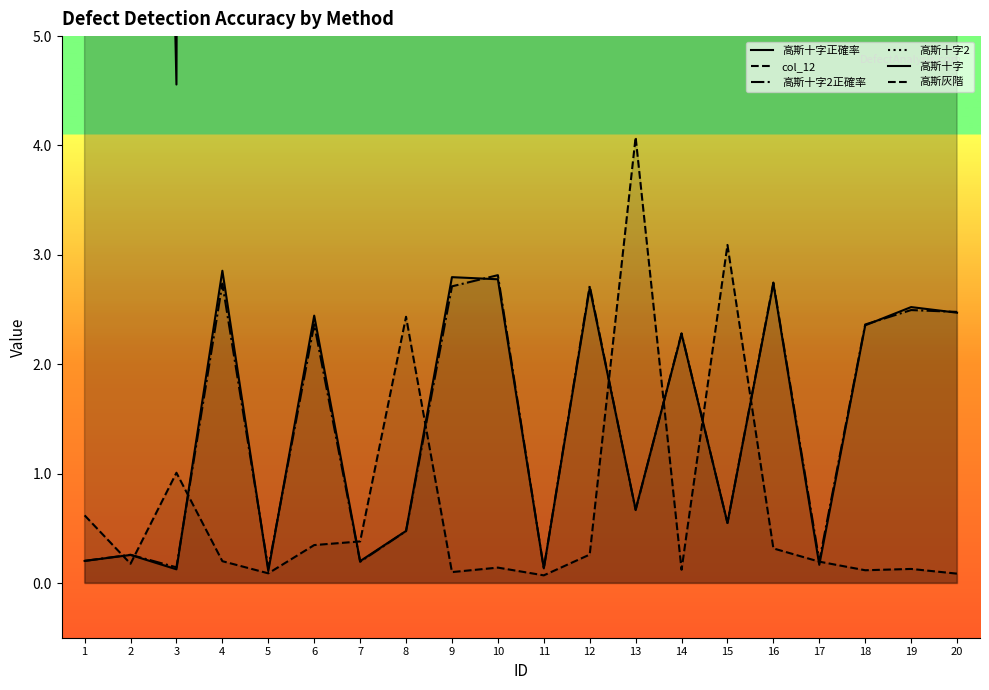

What is the average value of the 高斯十字2正確率 series?

1.4